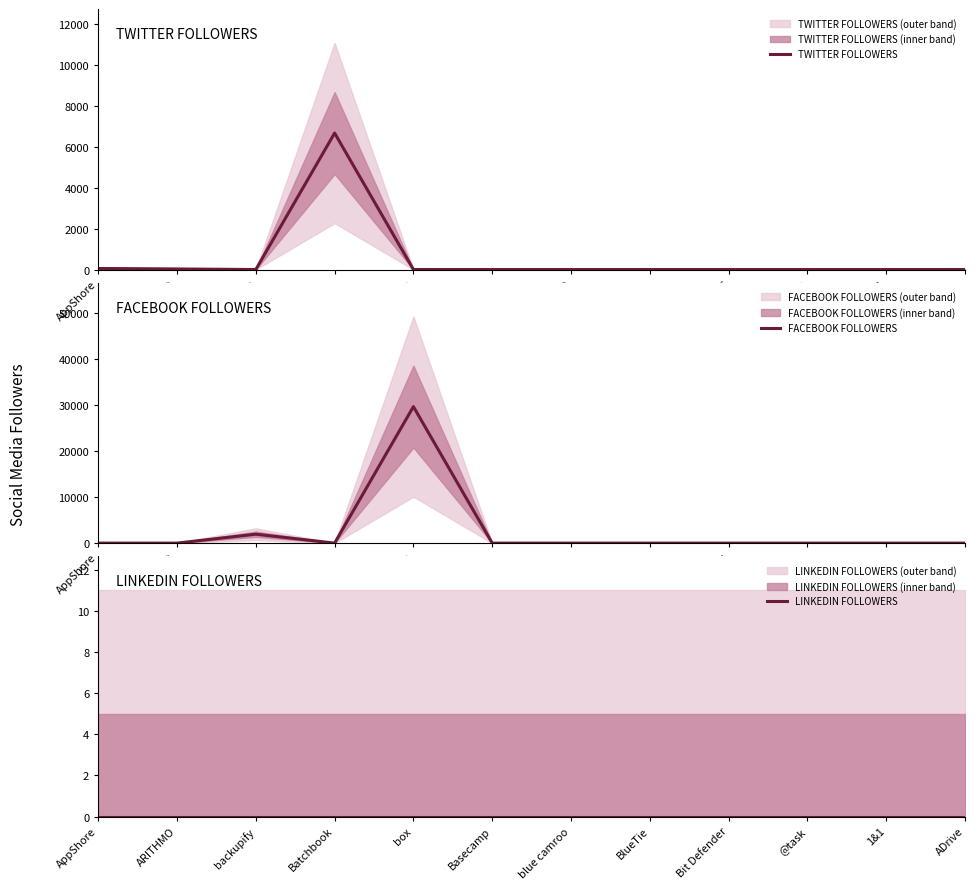

How many lines are shown in the chart?

3